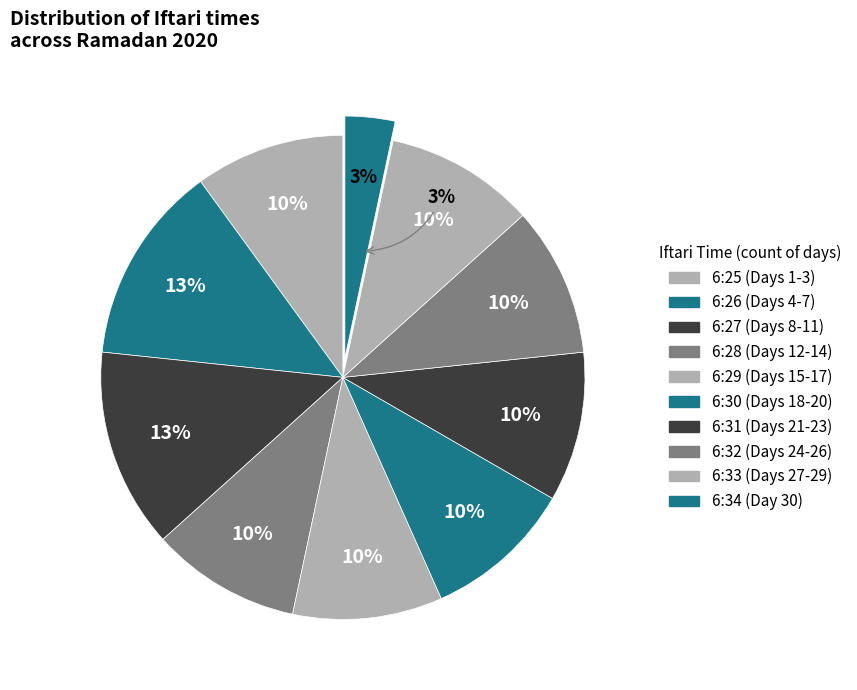

What is the total percentage of 6:28 and 6:31?

20.0%